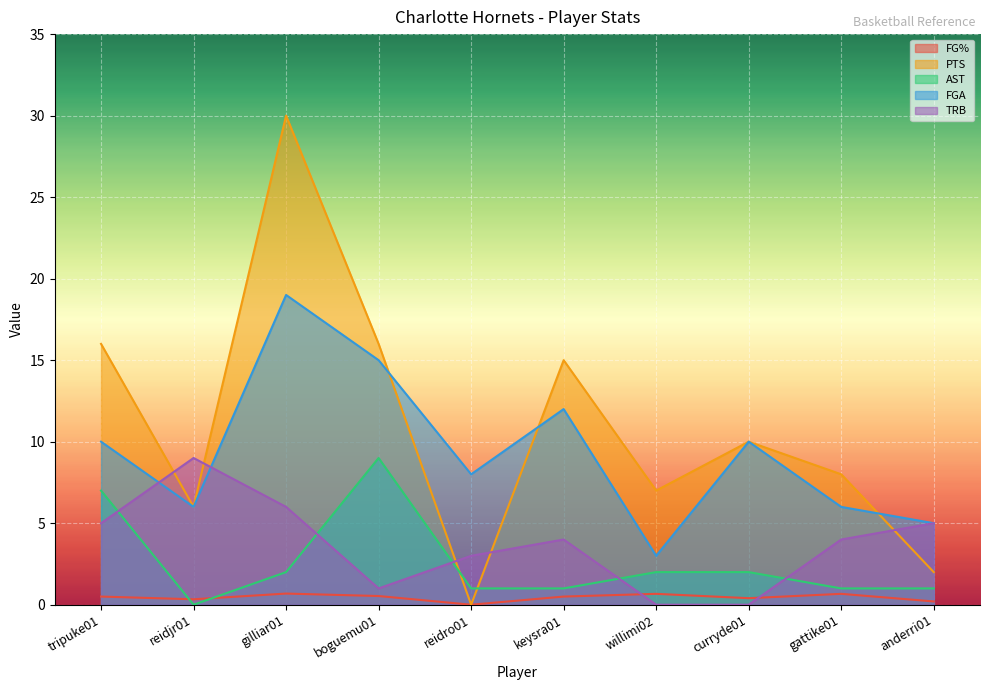

What are all the series names shown in the legend?

FG%, PTS, AST, FGA, TRB